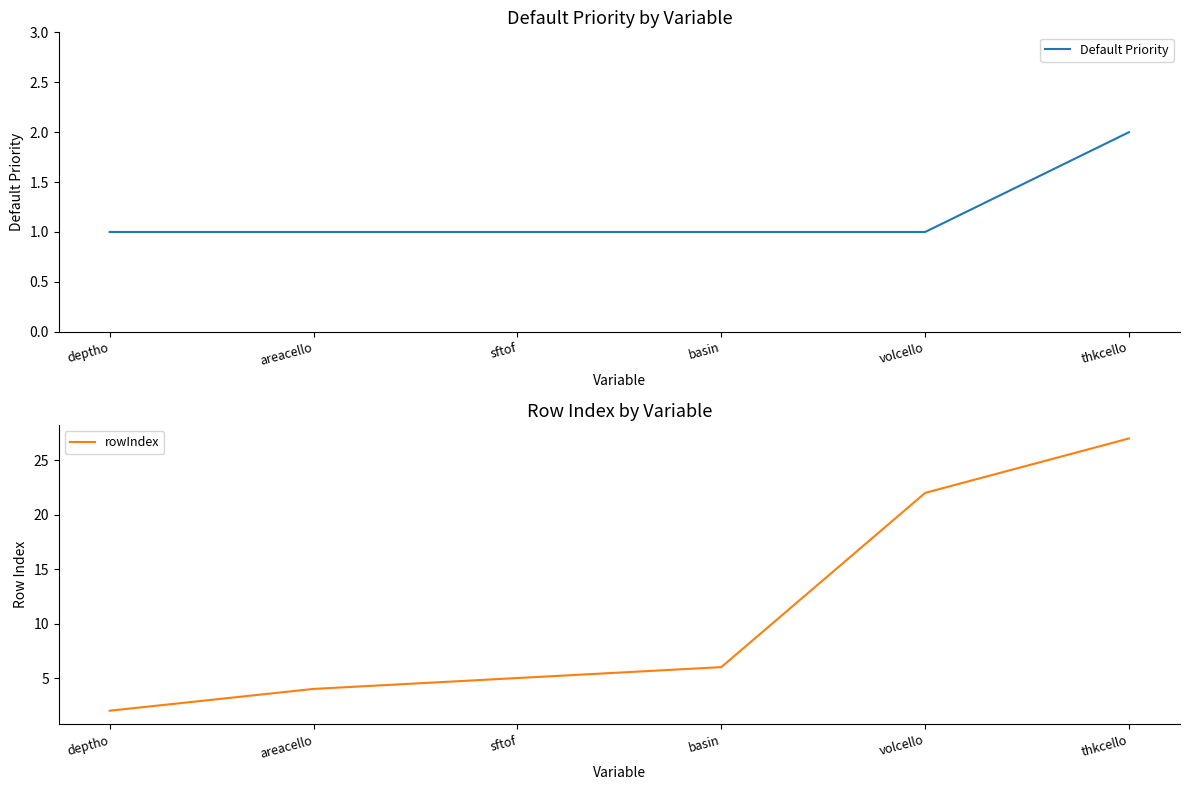

Rank the series by their average value, from highest to lowest.

rowIndex, Default Priority